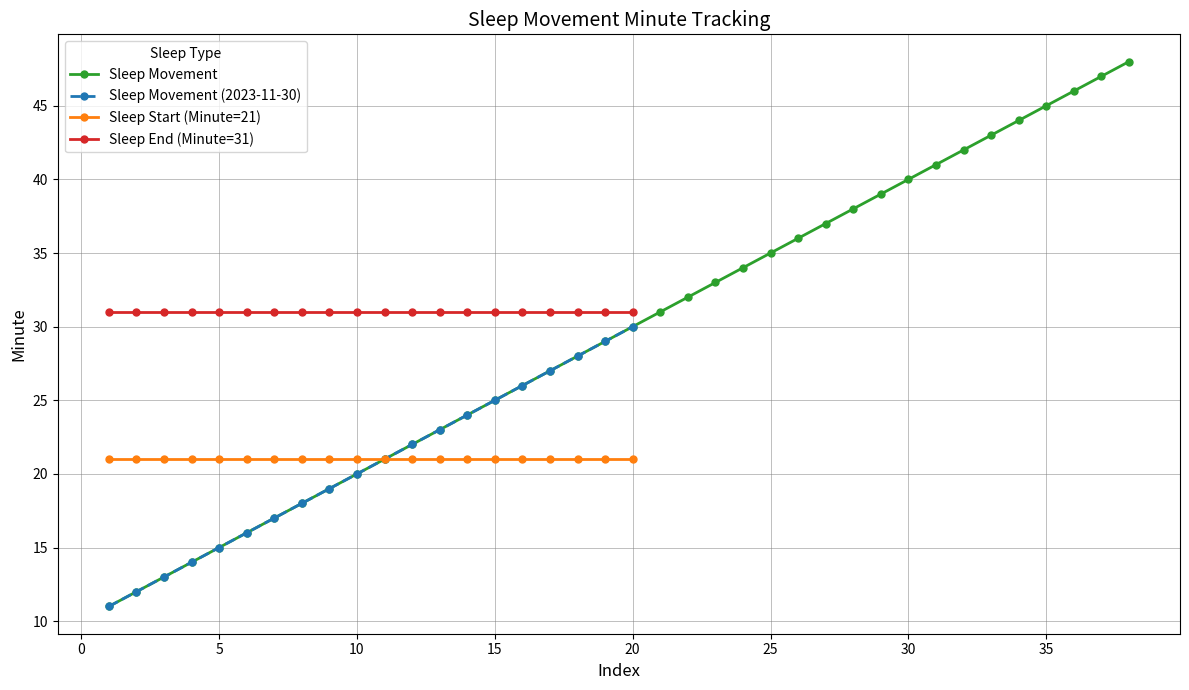

What is the minimum value for Sleep Movement (2023-11-30)?

11